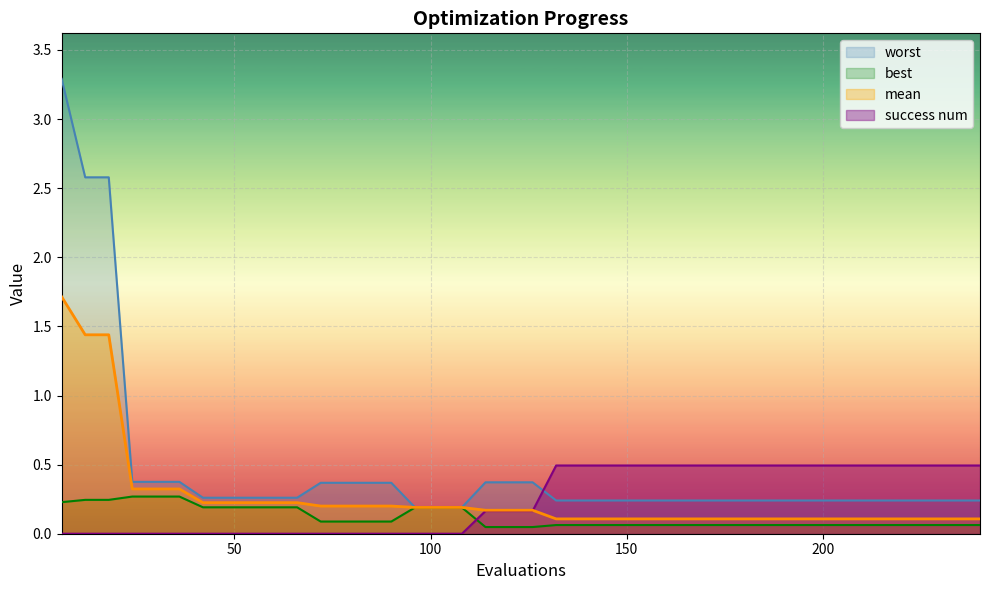

List the series in order of their peak value, lowest first.

best, success_num, mean, worst